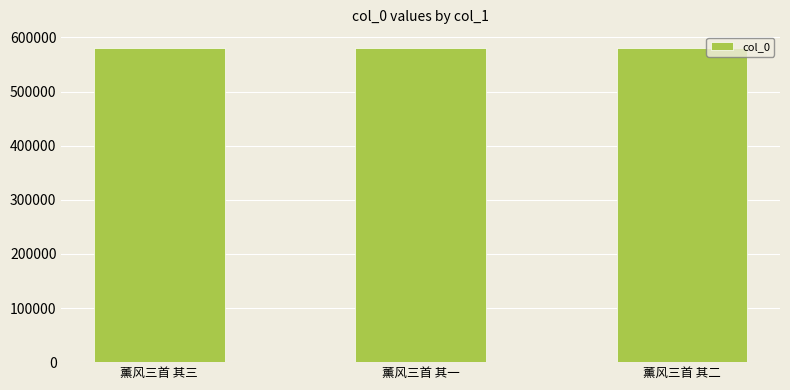

Count the values in the range 580821 to 580823.

3